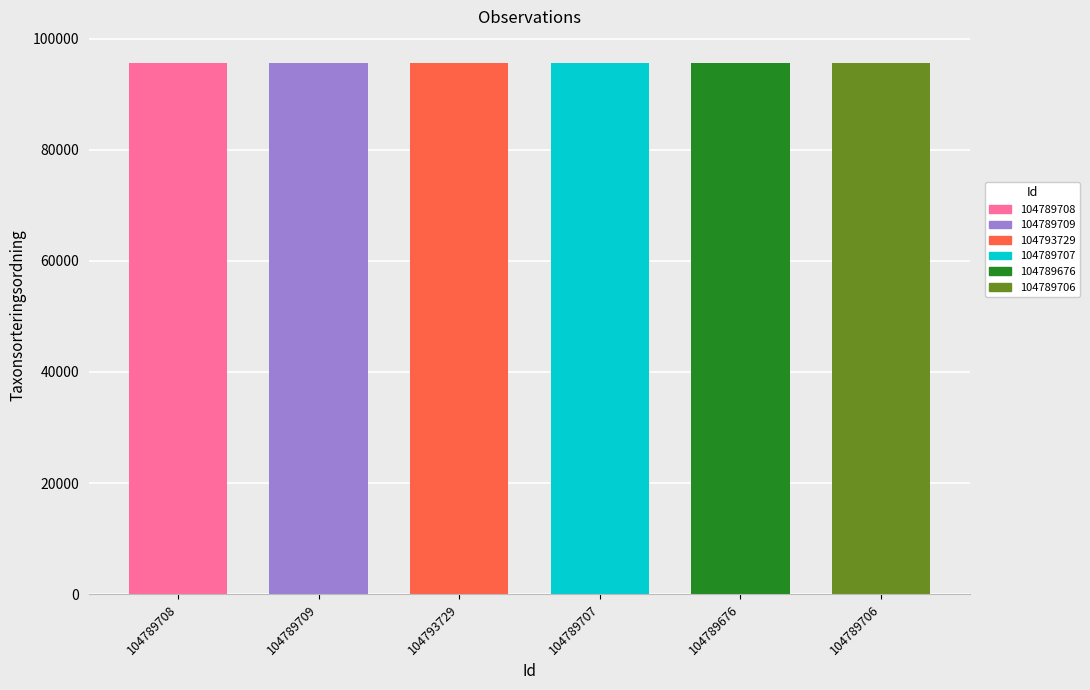

Approximately how many times larger is the value at 104789706 compared to 104793729?

1.0